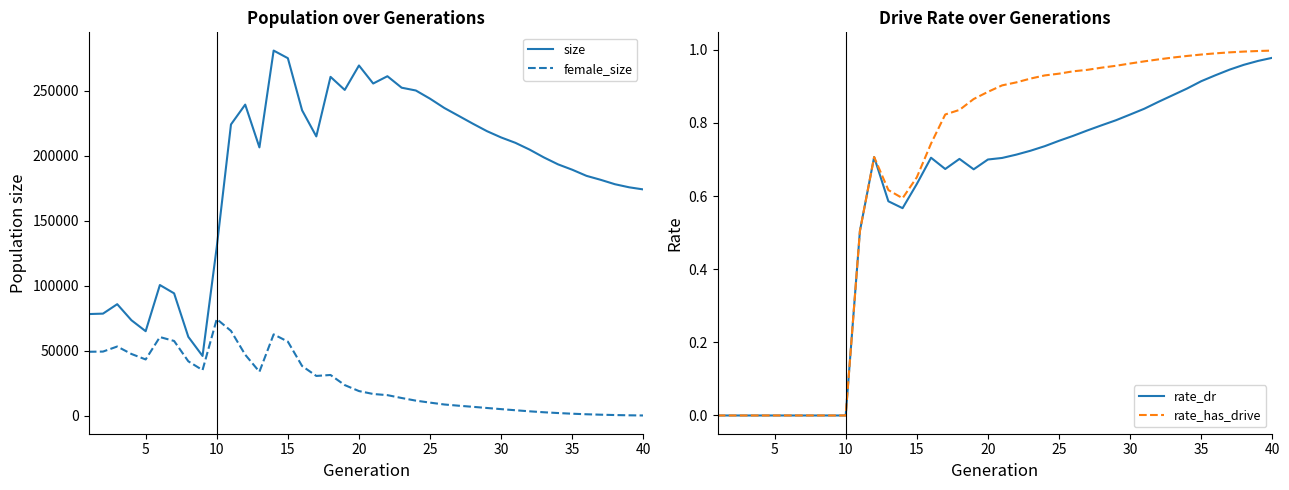

In rate_has_drive, how many points are lower than both neighbors (excluding endpoints)?

1